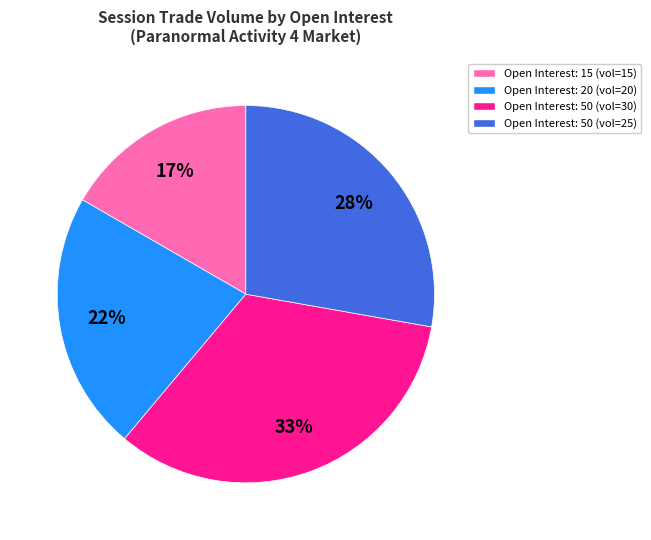

Is there a majority slice in this chart?

No